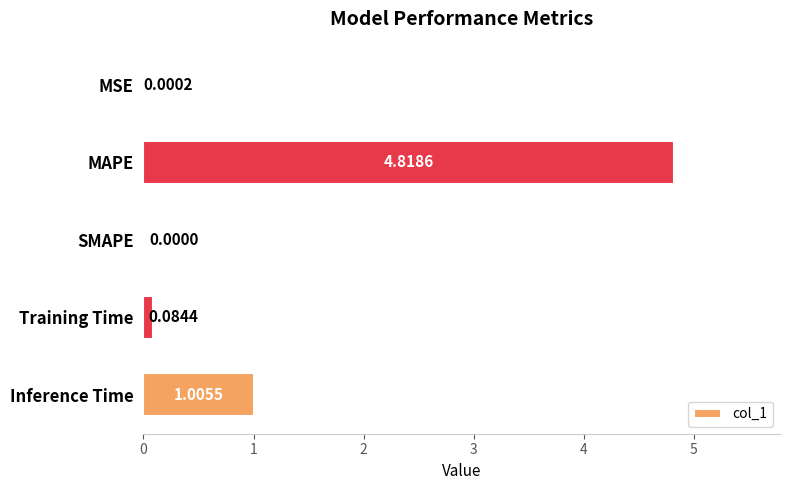

What is the maximum value shown in the chart?

4.8